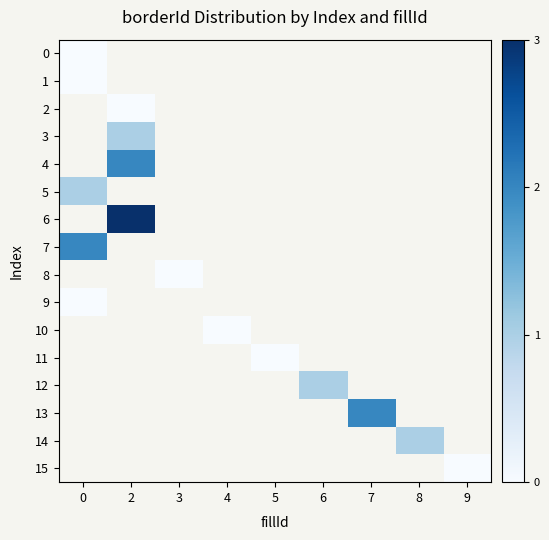

Which has a higher value, 8 or 3?

3